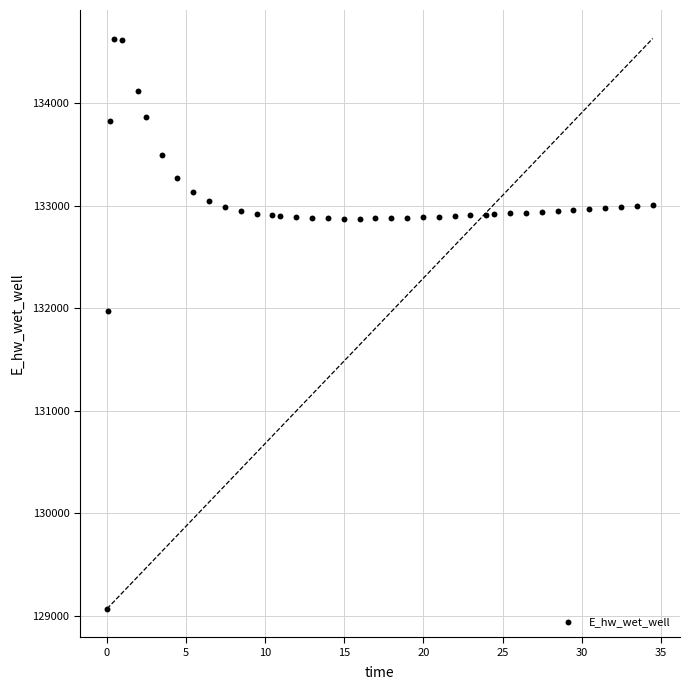

What Y value in the scatter plot is closest to 131849?

131970.0